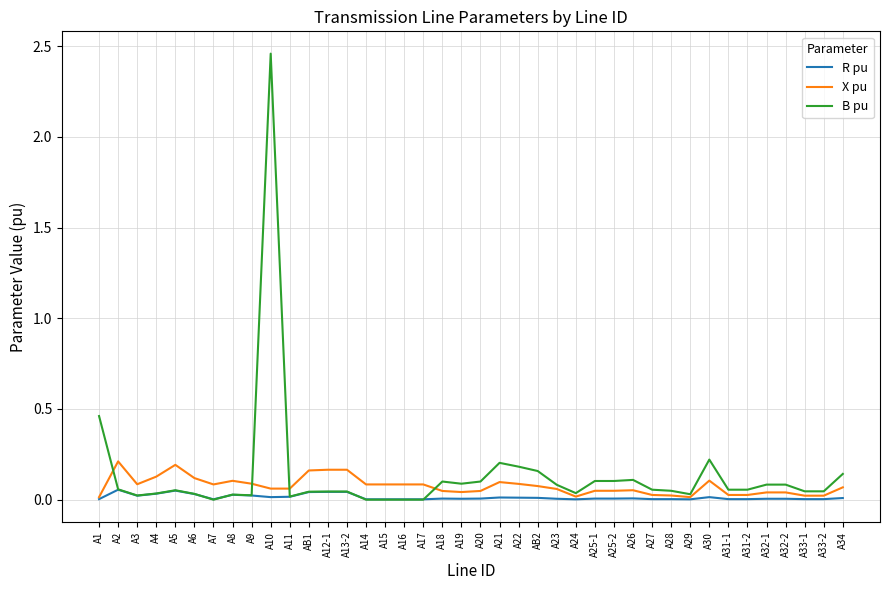

At which category does X pu reach its first local valley?

A3